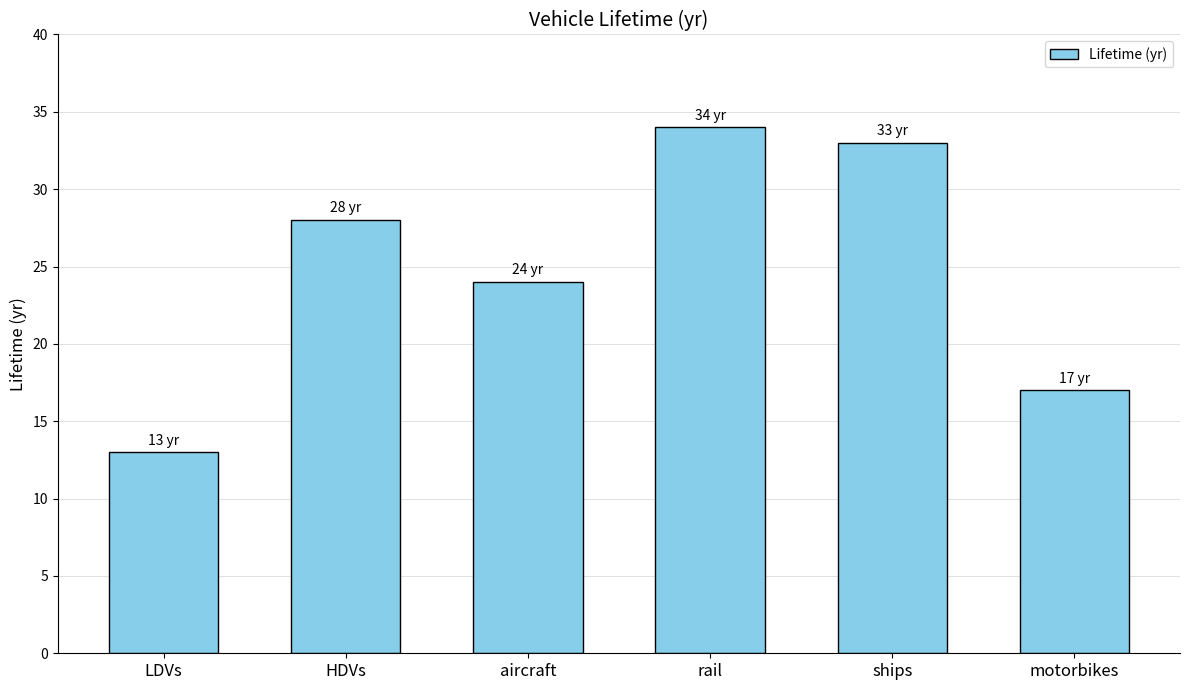

What is the maximum value shown in the chart?

34